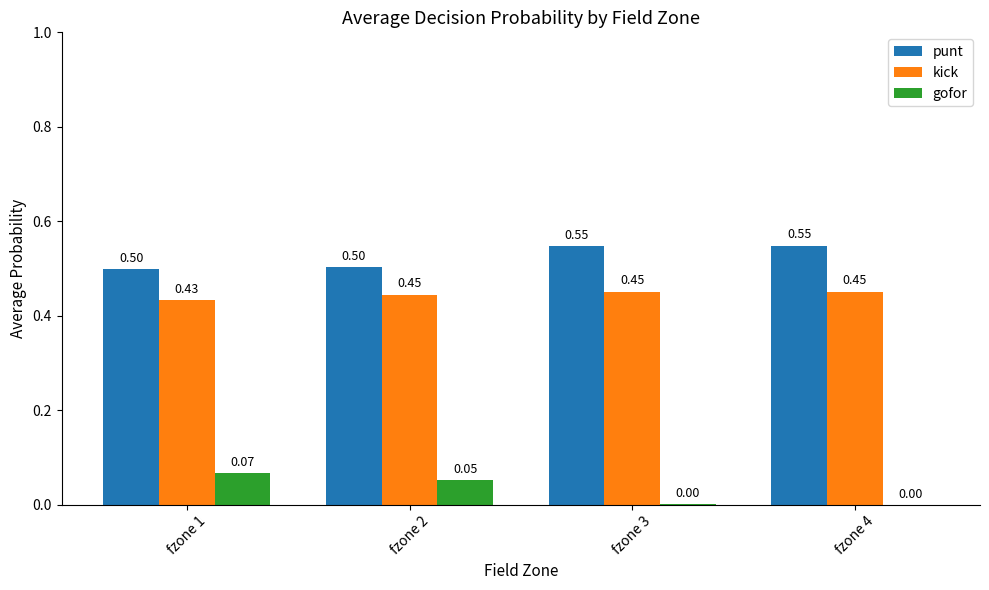

How many data points does each series have?

4